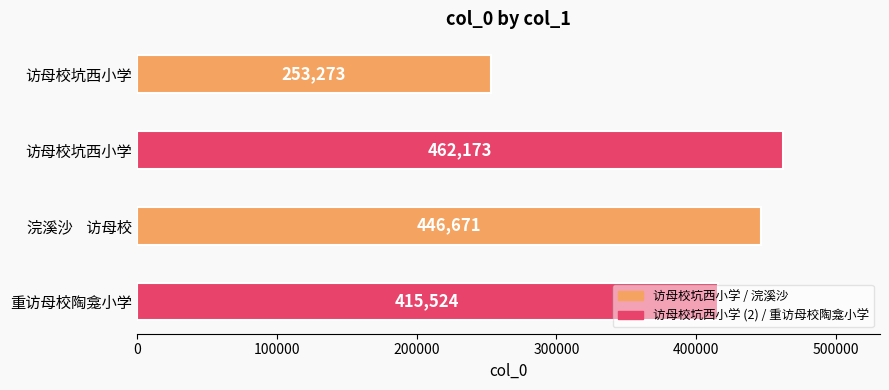

What is the difference between the values at 浣溪沙    访母校 and 访母校坑西小学?

15502